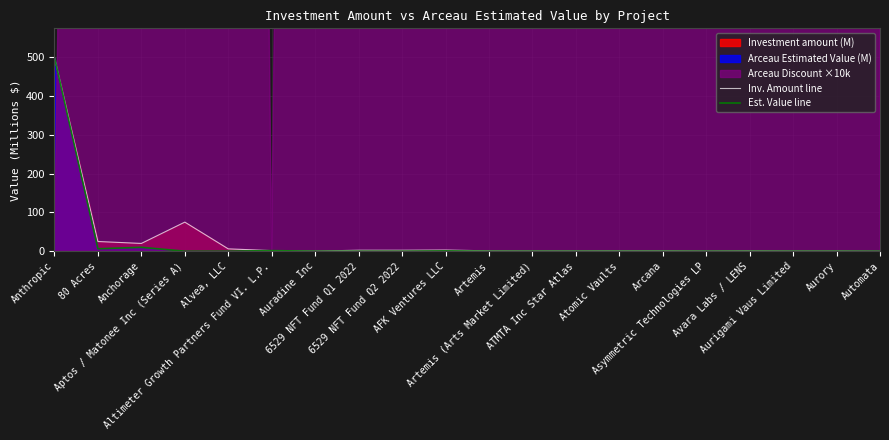

What position from the right is Artemis?

10